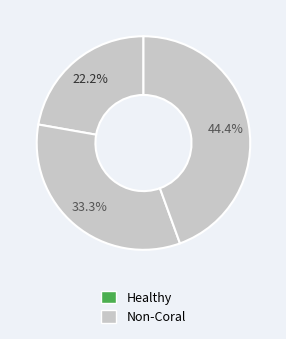

Count the number of slices in the pie.

3